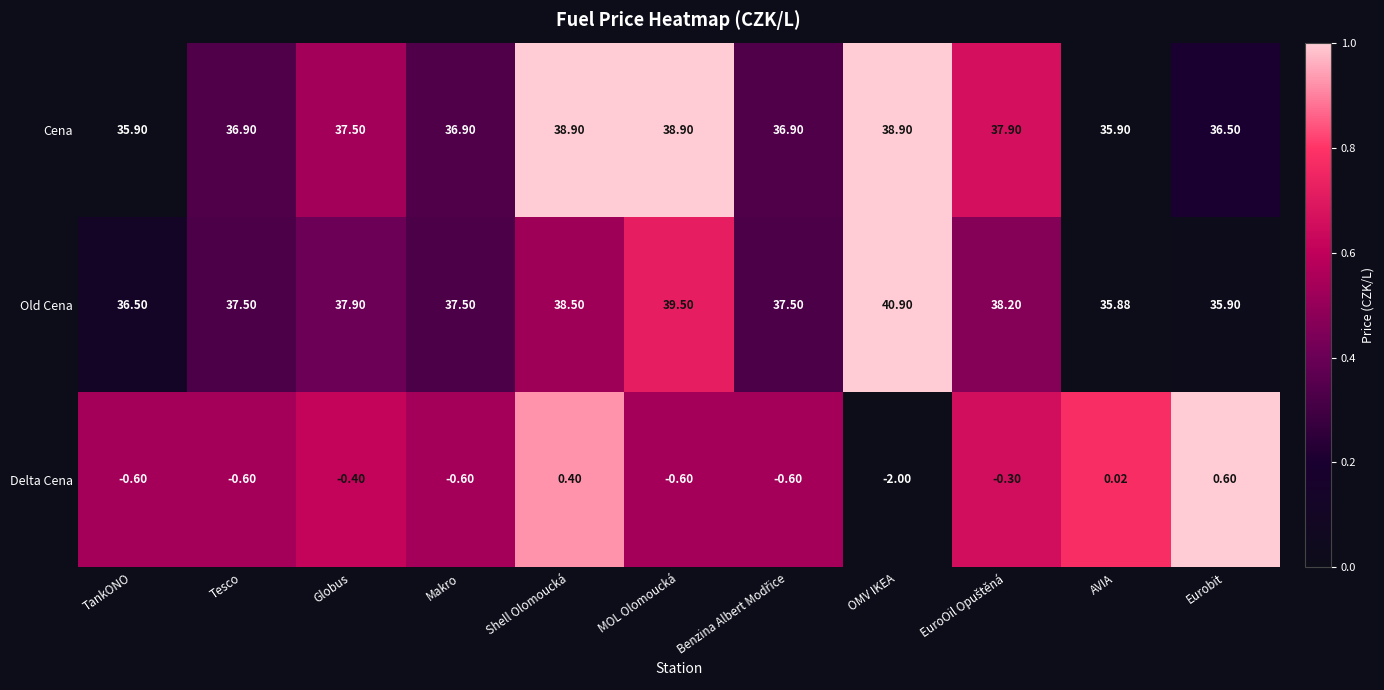

Which category has the highest value in the Old Cena series?

OMV IKEA